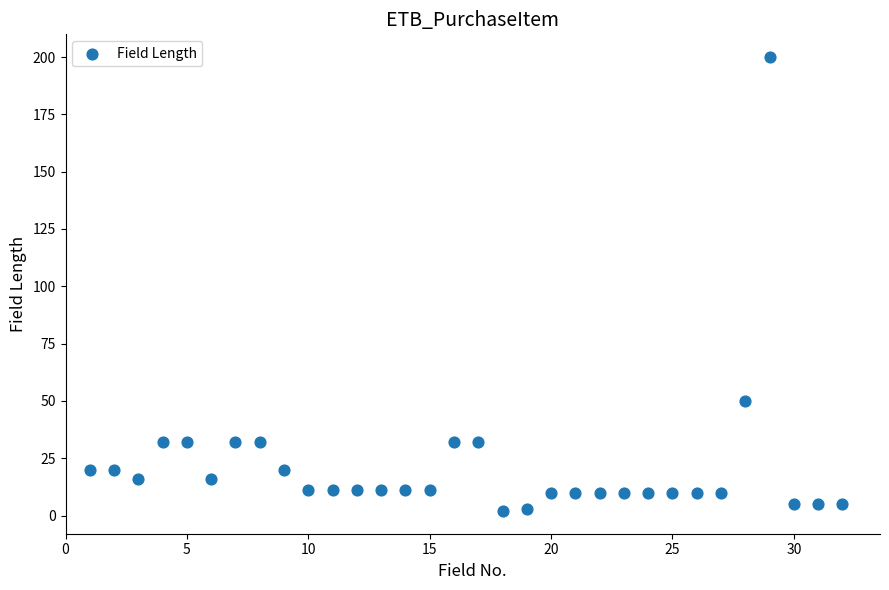

What Y value in the scatter plot is closest to 101?

50